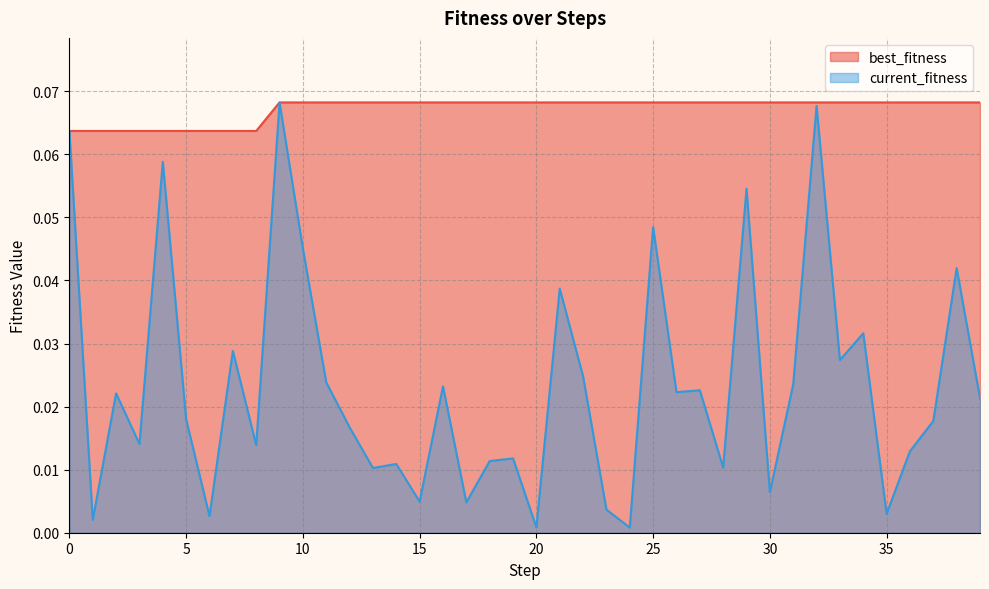

In current_fitness, how many points are higher than both neighbors (excluding endpoints)?

14